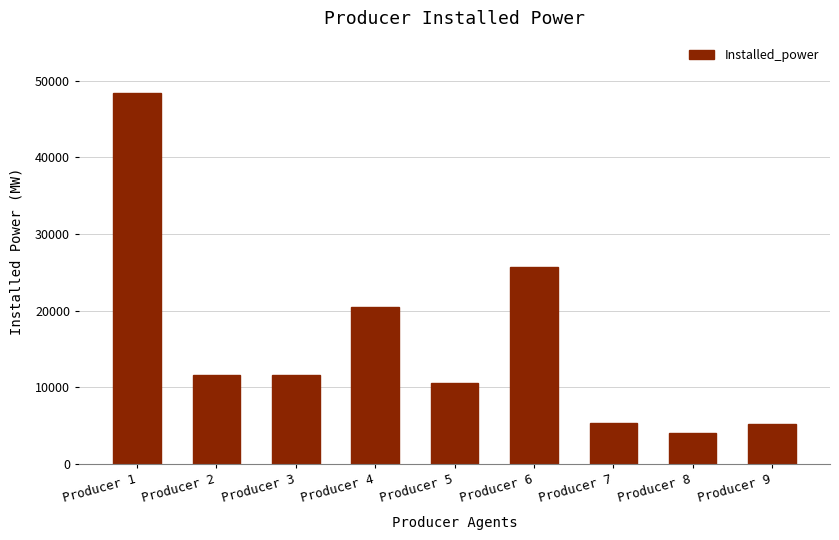

Is it true that the value at Producer 9 is 1133?

False